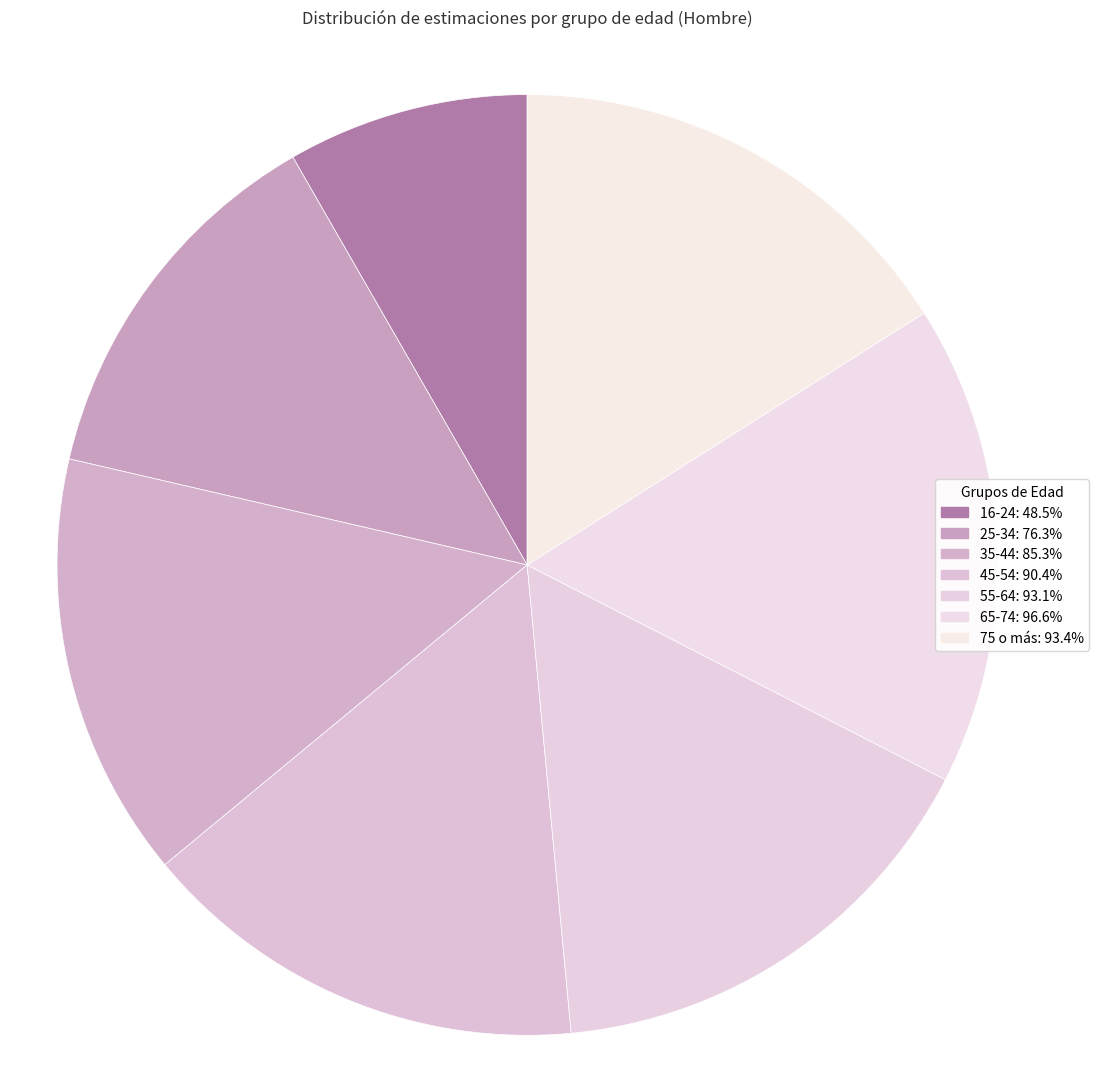

Between 16-24 and 35-44, which is larger?

35-44